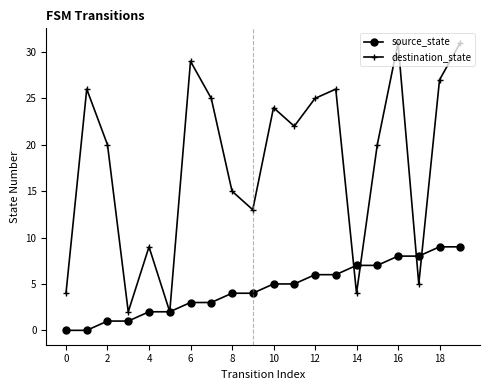

Rank the series by their average value, from highest to lowest.

destination_state, source_state